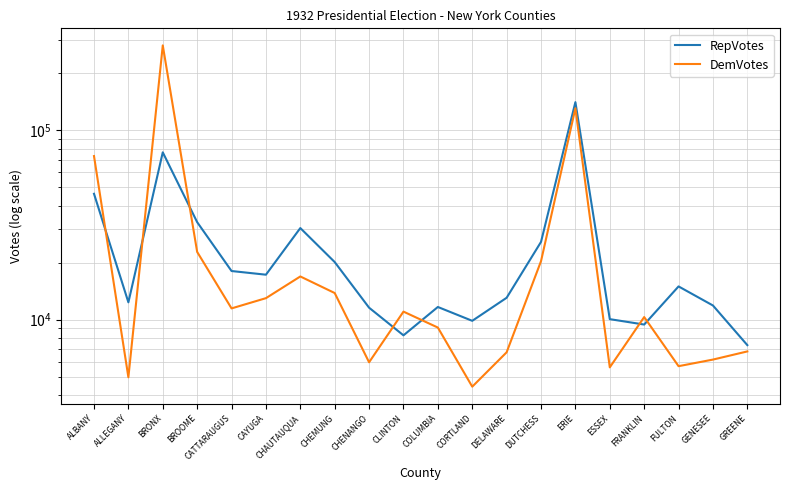

What is the difference between the second highest and second lowest values in the RepVotes series?

68324